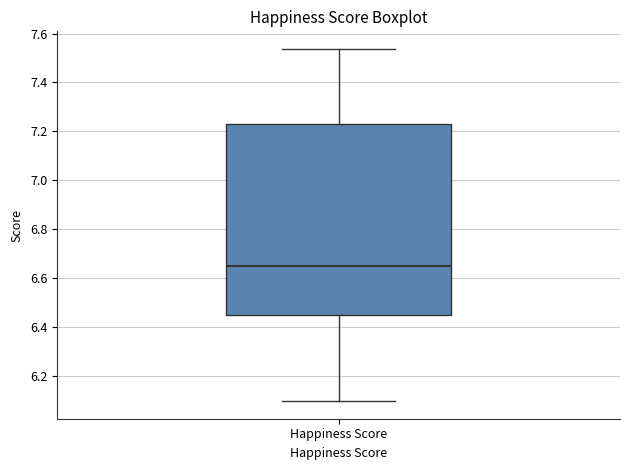

Read this box plot against the y-axis: the position of the median line, the range covered by the box, and the ends of both whiskers. The values are not printed on the chart, so give them approximately, as read against the axis.

median 6.66, box 6.44 to 7.24, whiskers 6.10 to 7.54